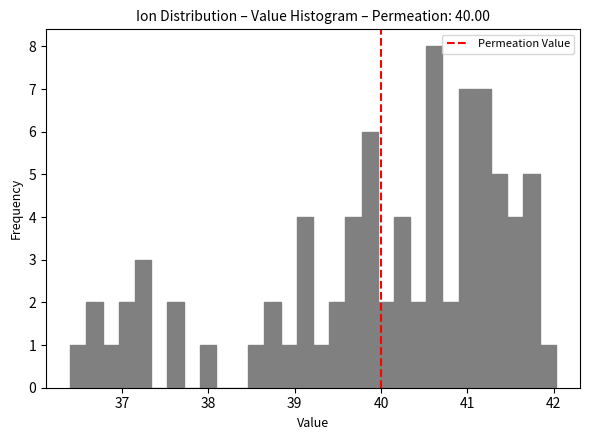

Around what value on the x-axis is the tallest bar? Give the approximate position of its centre, as read against the axis.

40.6